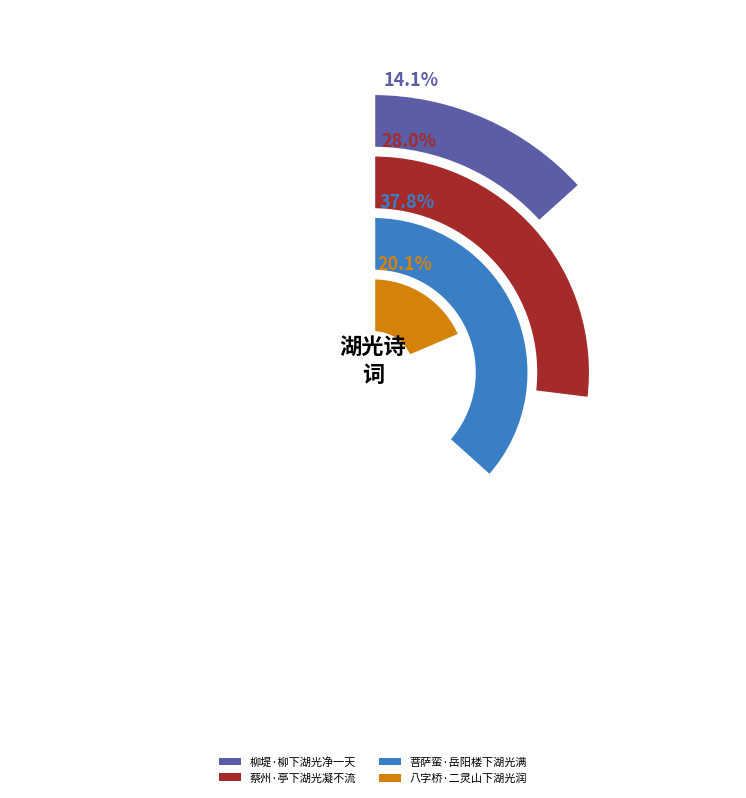

Count the number of slices in the pie.

4